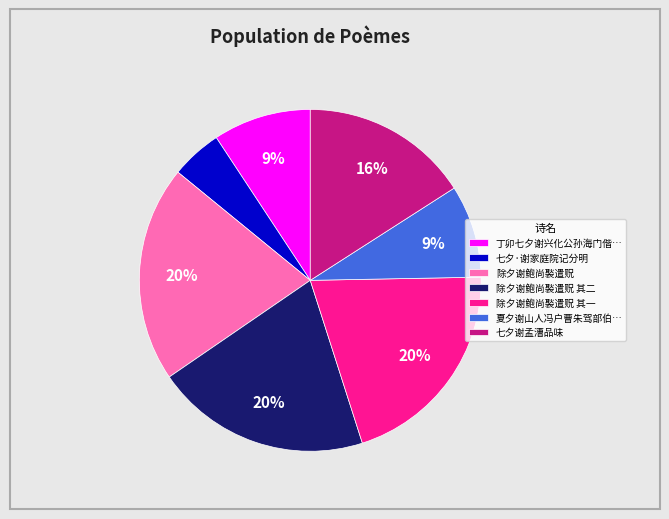

Does 除夕谢鲍尚褧遣贶 其一 account for over 50% of the chart?

No